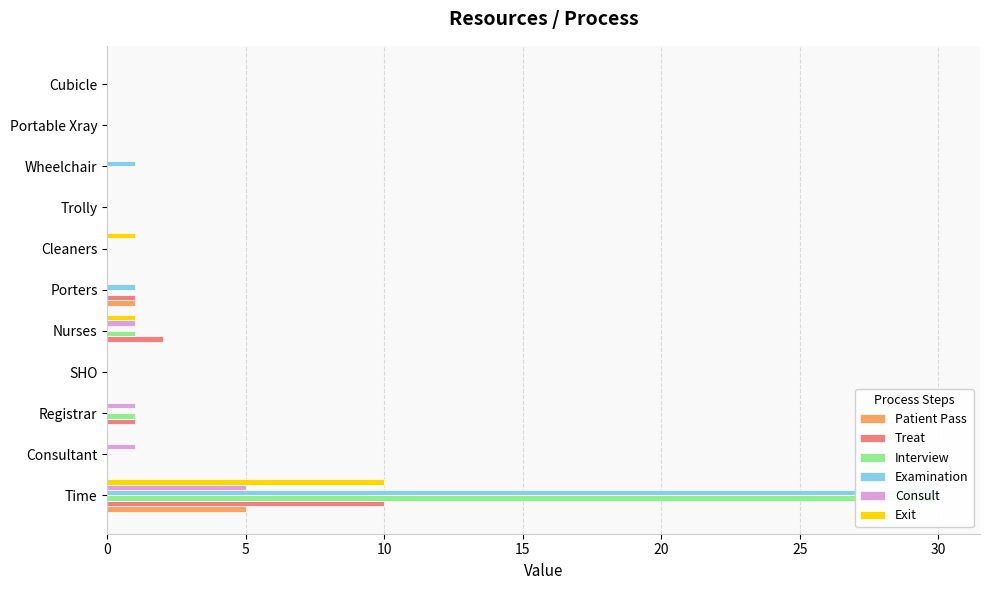

How many bars are there in each group?

6